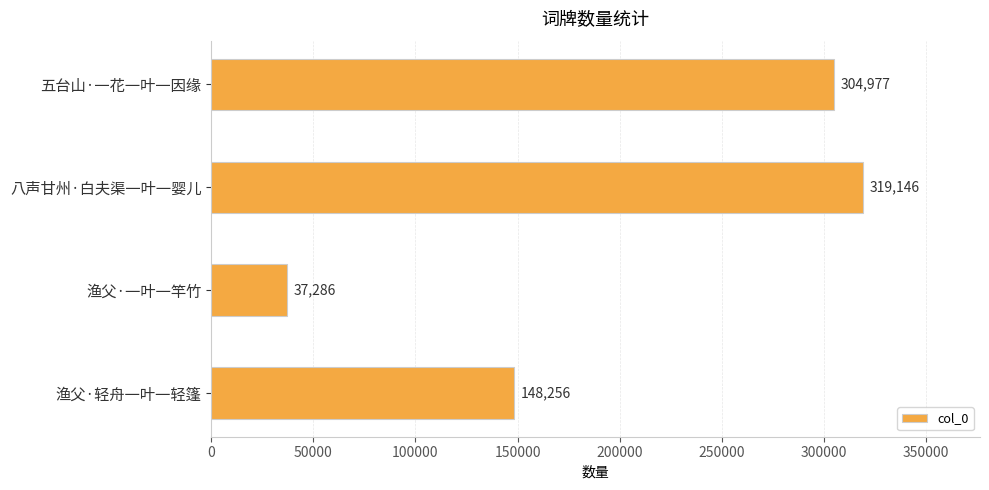

What is the difference between the second highest and minimum values?

267691